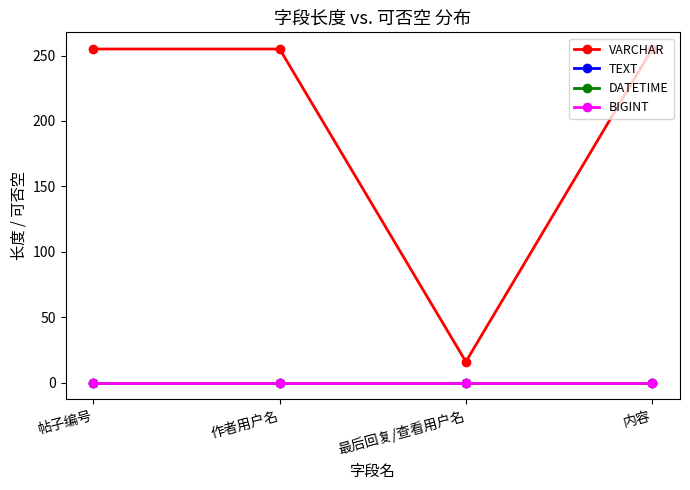

Is this an area chart (filled region under the line)?

No